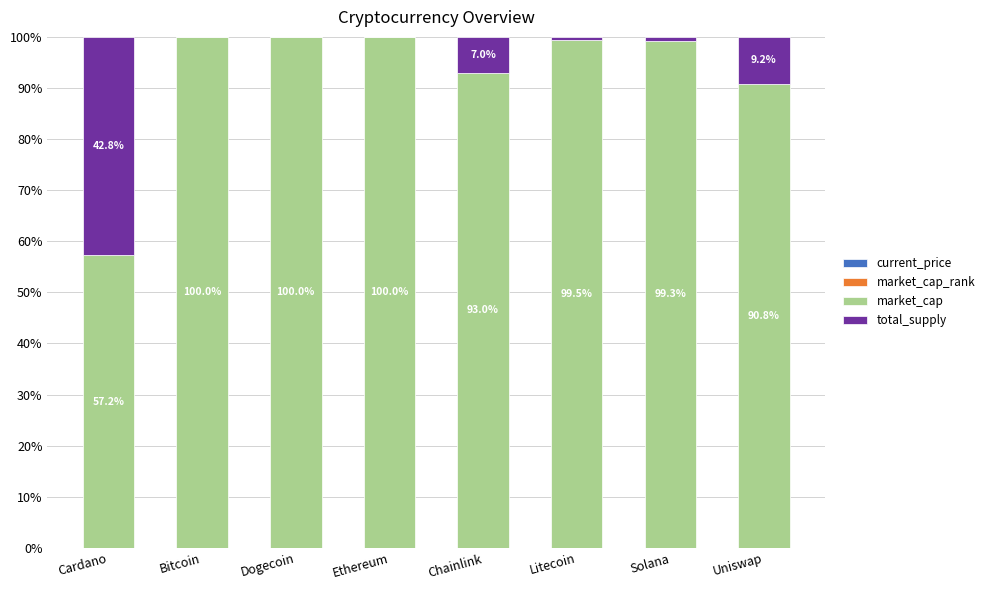

Are the bars grouped side by side (vs. stacked)?

No